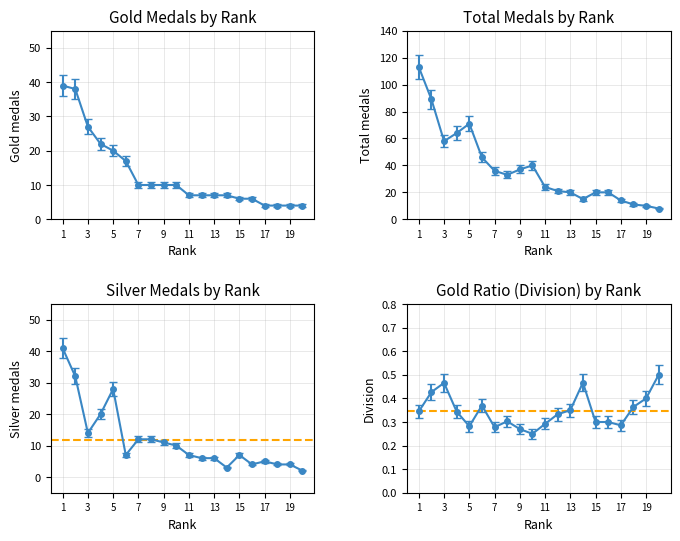

At how many categories does at least one series exceed 29?

10